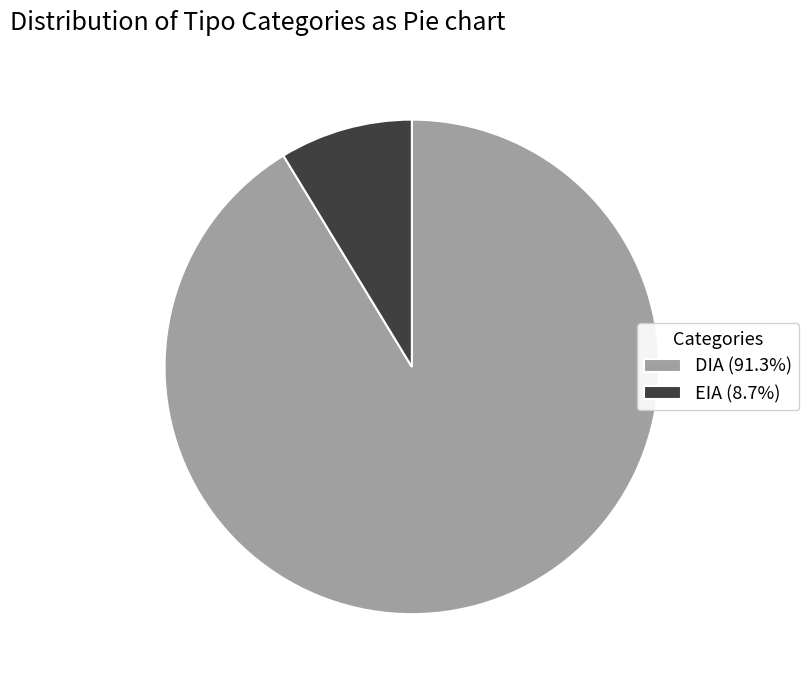

Does DIA represent more than half of the total?

Yes